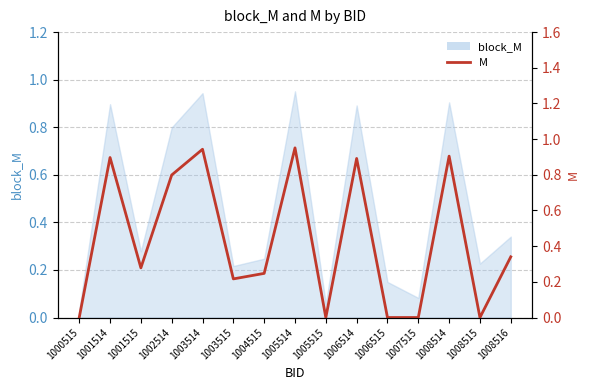

Where is the first local maximum?

1001514